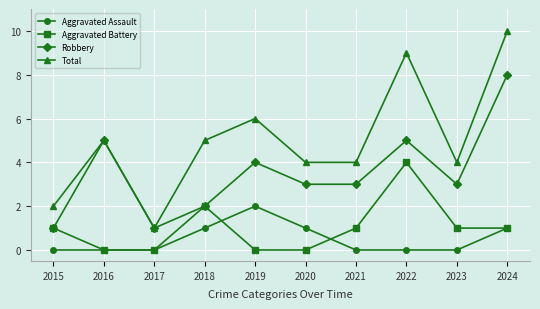

Reading left to right, transcribe all the data shown in this chart.

Aggravated Assault: 0	0	0	1	2	1	0	0	0	1
Aggravated Battery: 1	0	0	2	0	0	1	4	1	1
Robbery: 1	5	1	2	4	3	3	5	3	8
Total: 2	5	1	5	6	4	4	9	4	10